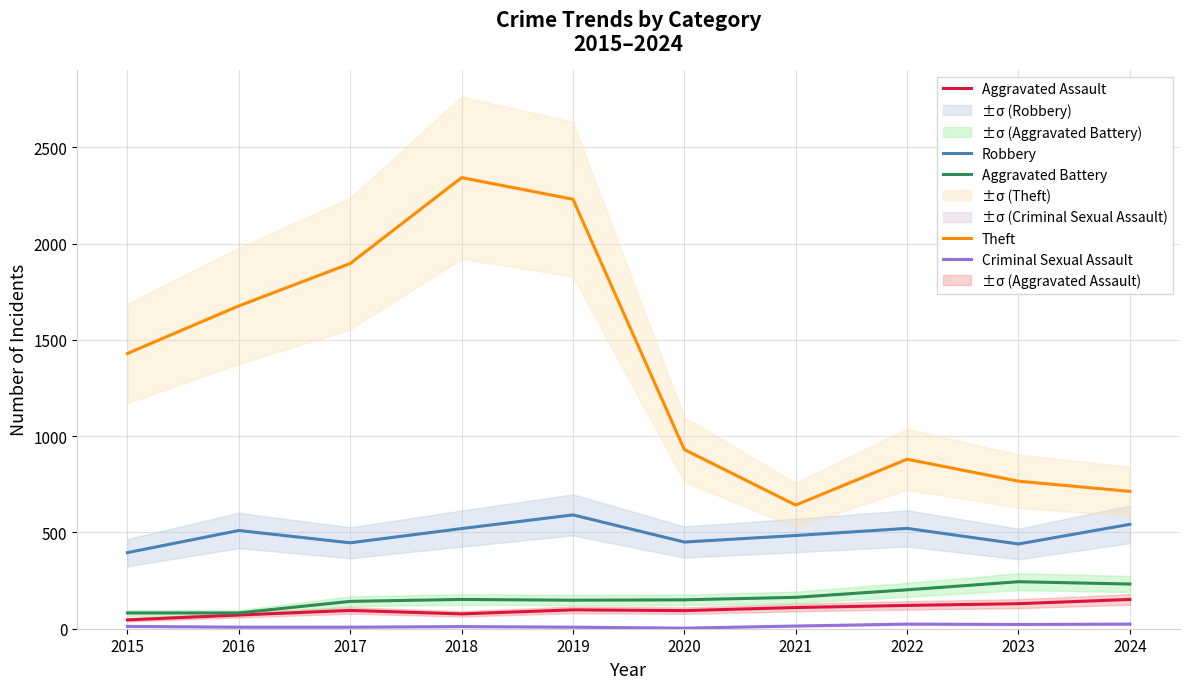

What are all the series names shown in the legend?

Robbery, Theft, Aggravated Assault, Aggravated Battery, Criminal Sexual Assault